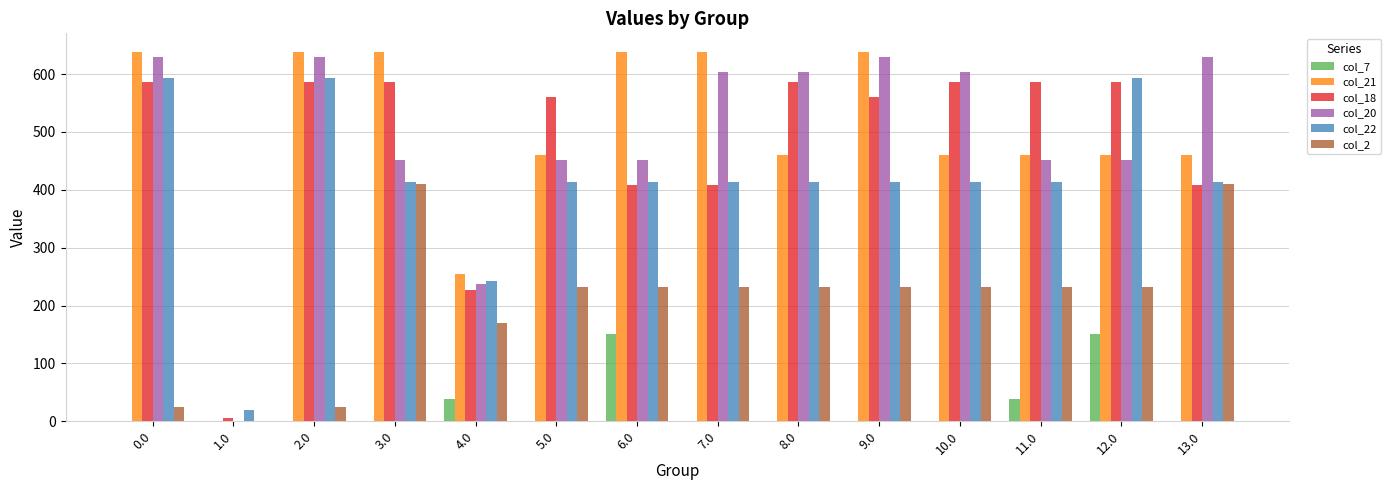

Is the value of col_20 at 1.0 greater than the value of col_18 at 12.0?

No